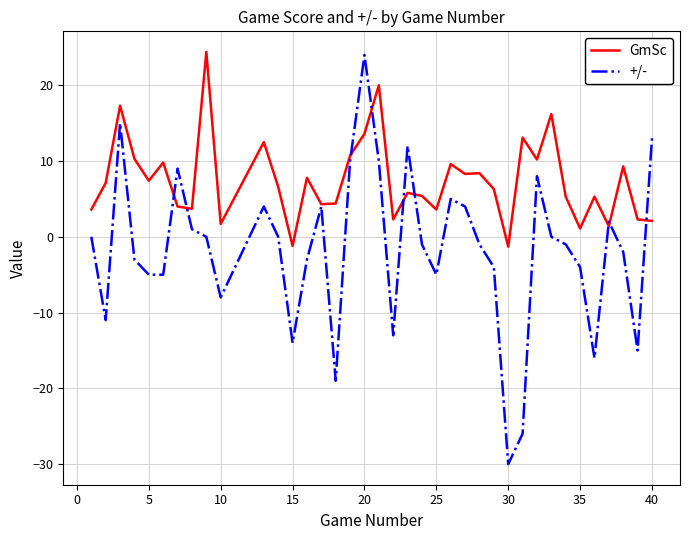

Which series has the largest total across all categories?

GmSc